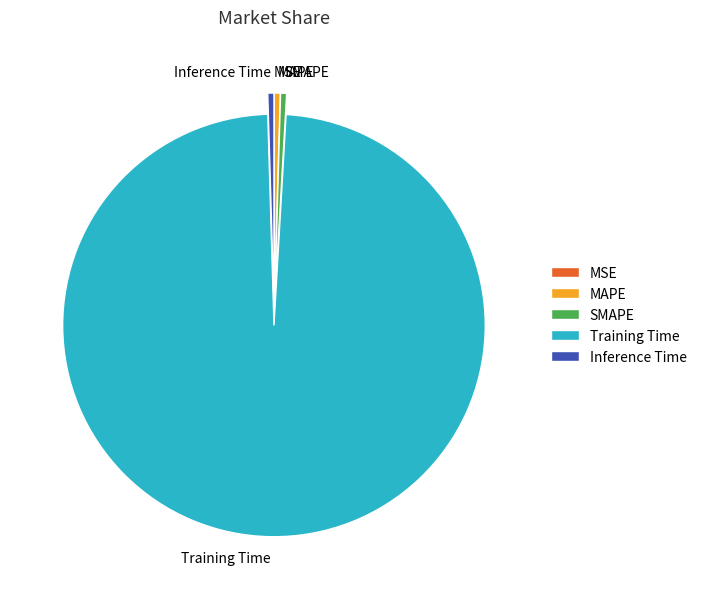

What is the largest slice in the pie chart?

Training Time